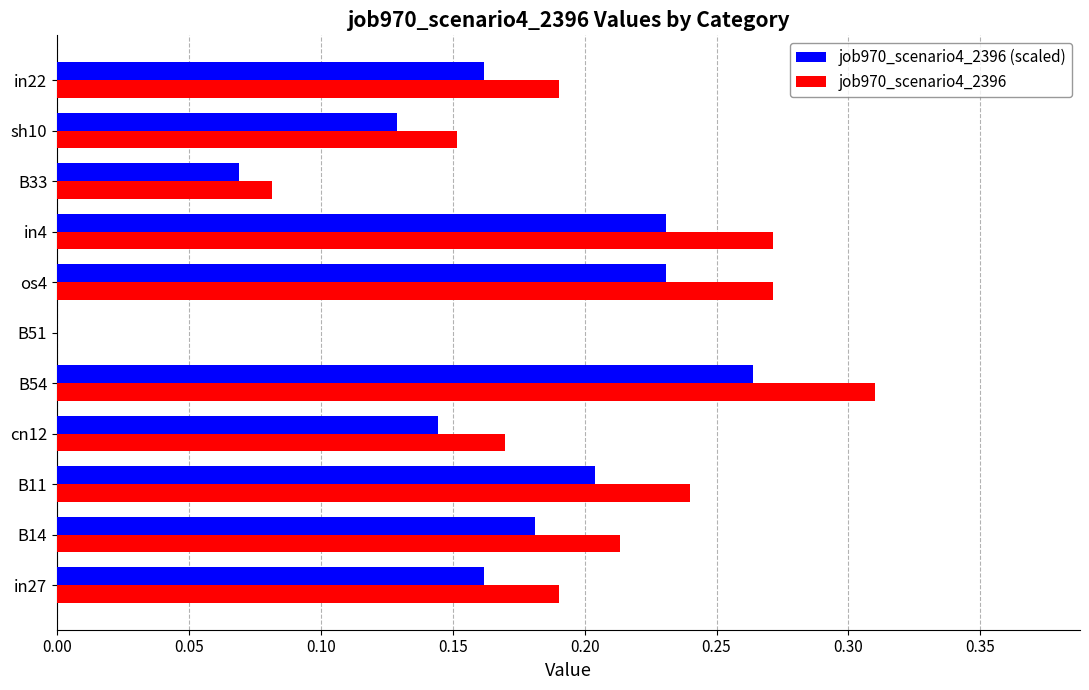

Between in27 and B33, which series saw the biggest shift?

job970_scenario4_2396